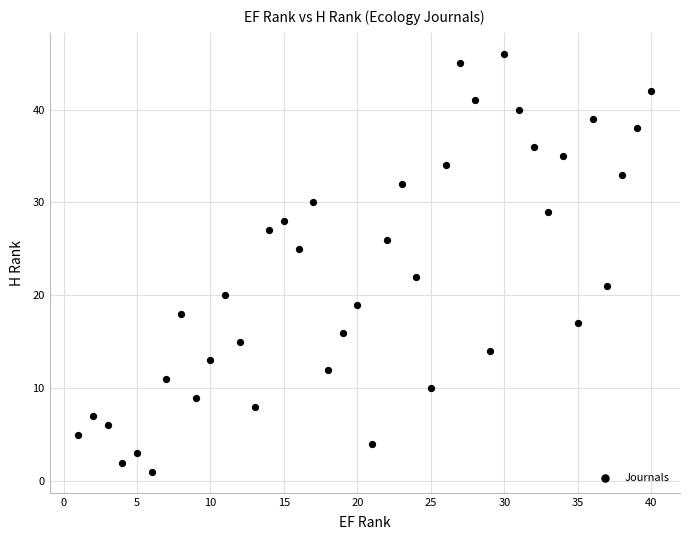

What Y value in the scatter plot is closest to 23?

22